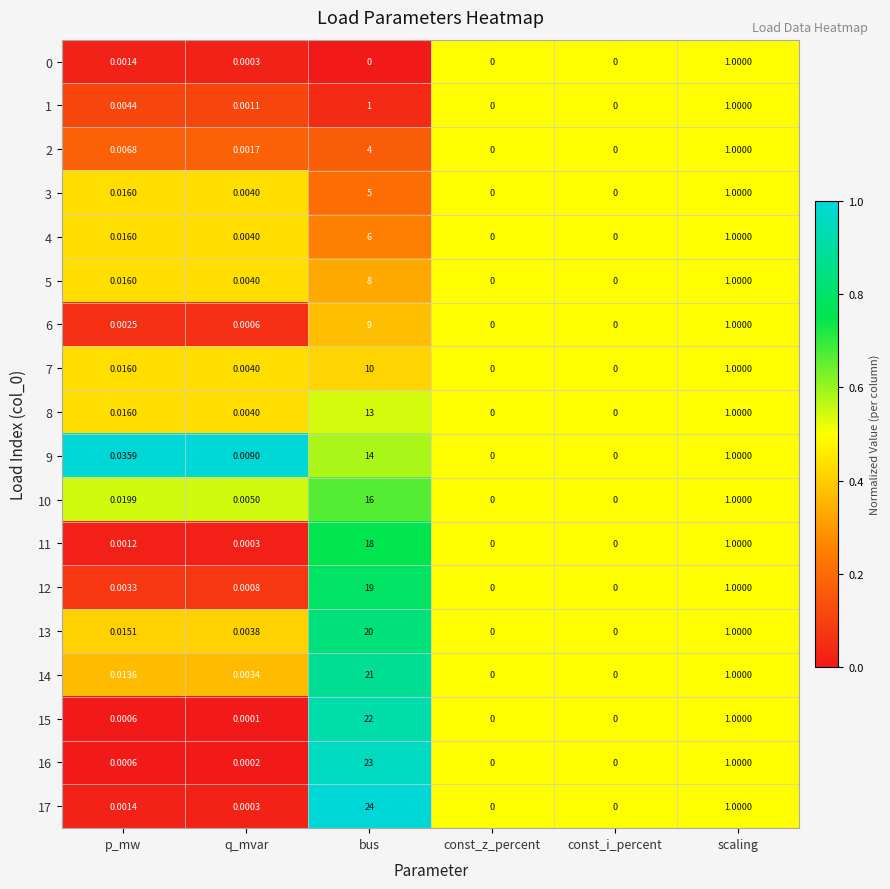

Which series has the largest range (max minus min)?

17